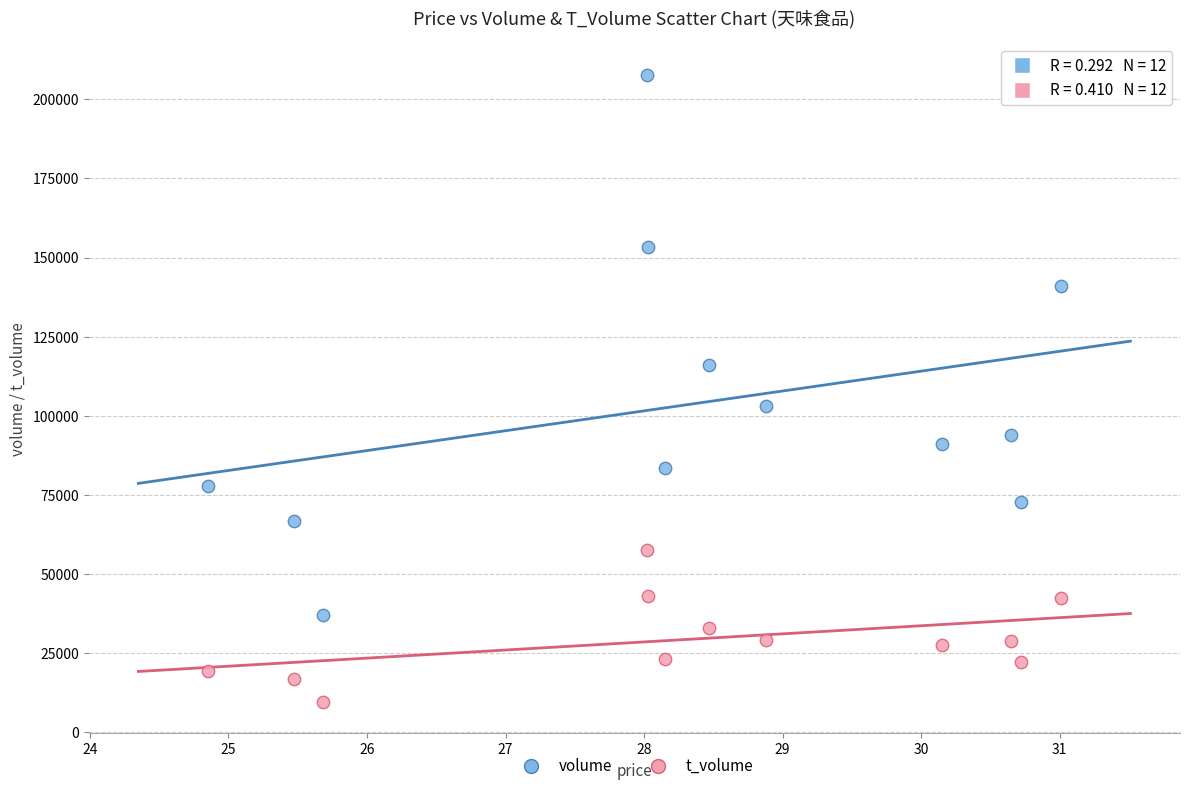

Which series contains the lowest Y value?

t_volume